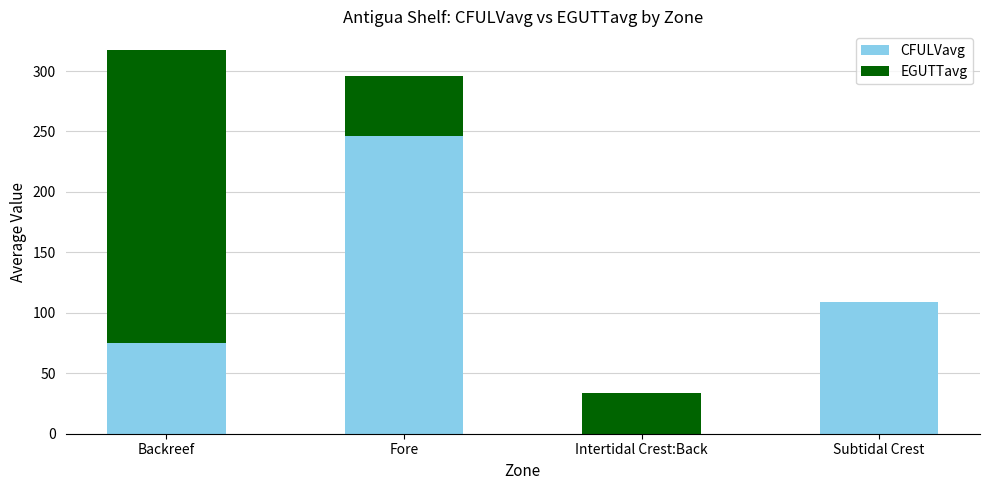

How many positive values does the CFULVavg series have?

3